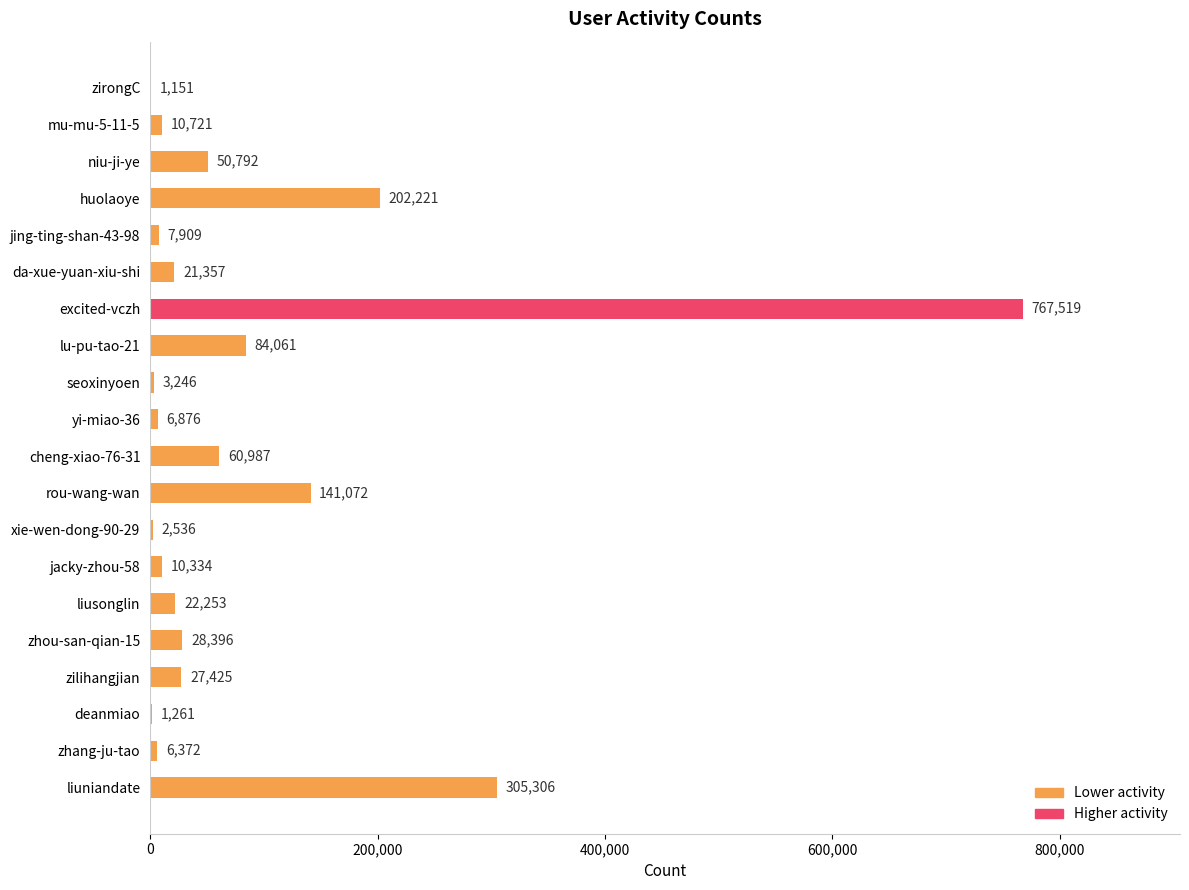

What is the sum of all values?

1761795